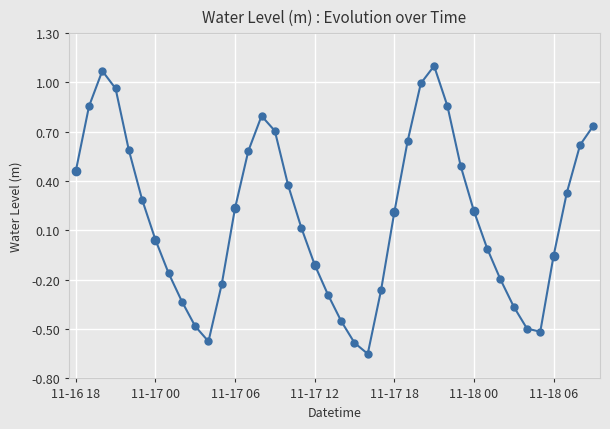

What is the change in value from 10 to 20?

+0.1